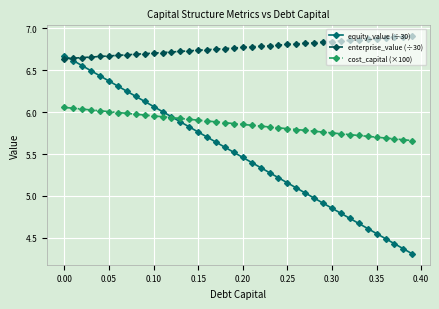

List the series in order of their overall mean, highest first.

enterprise_value (÷30), cost_capital (×100), equity_value (÷30)